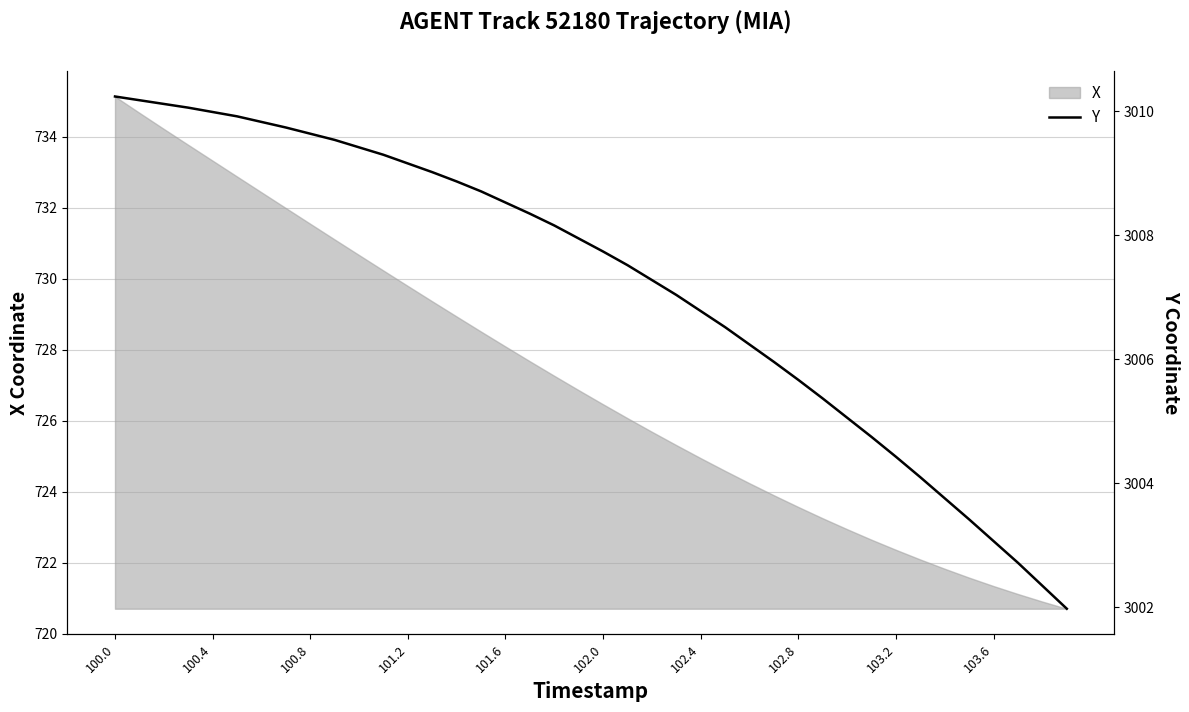

How many values are below 3007?

16